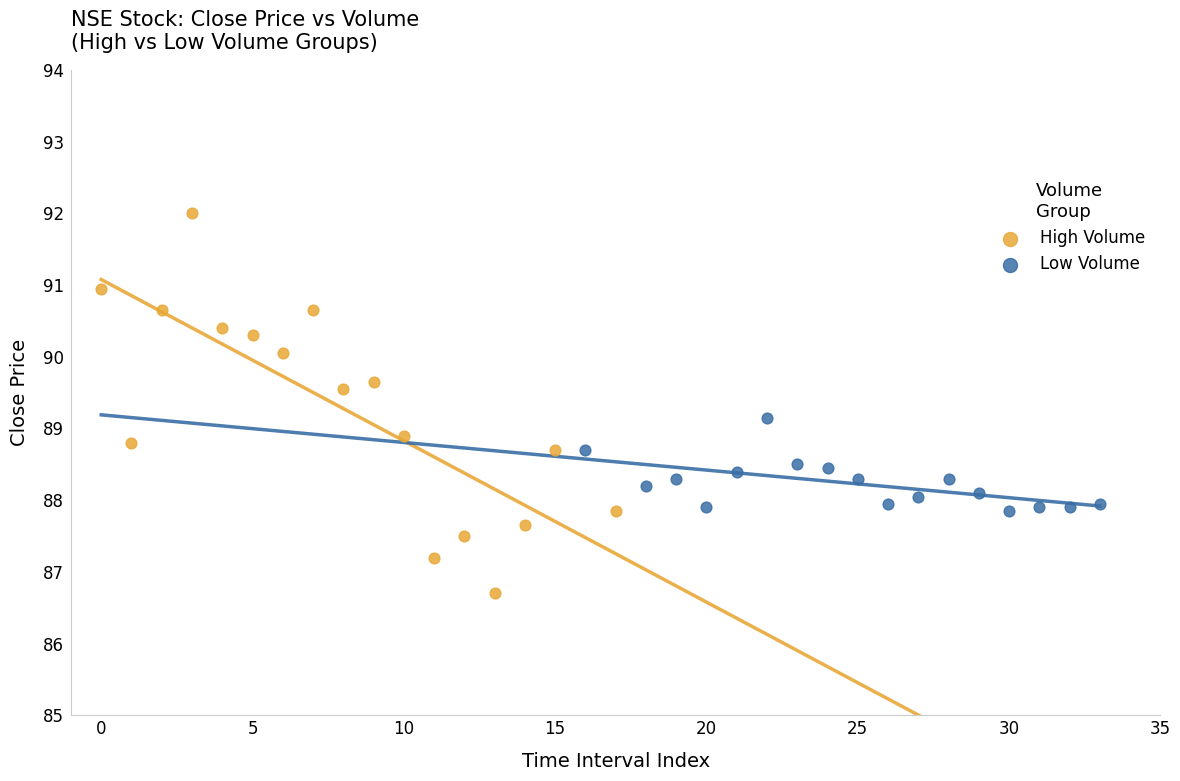

Which series reaches the maximum Y coordinate?

High Volume